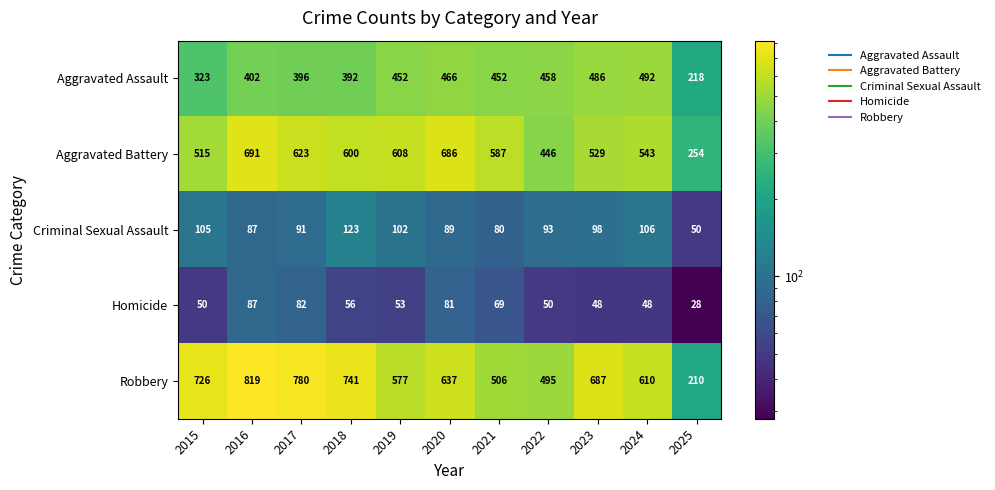

Is it true that Aggravated Assault equals 396 at 2017?

True